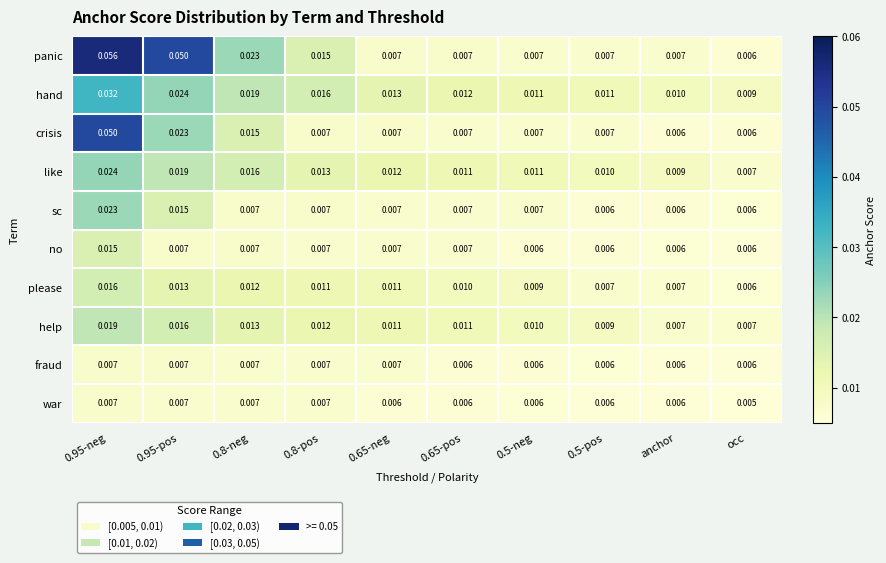

Between 0.95-neg and 0.65-pos, which series saw the biggest shift?

panic